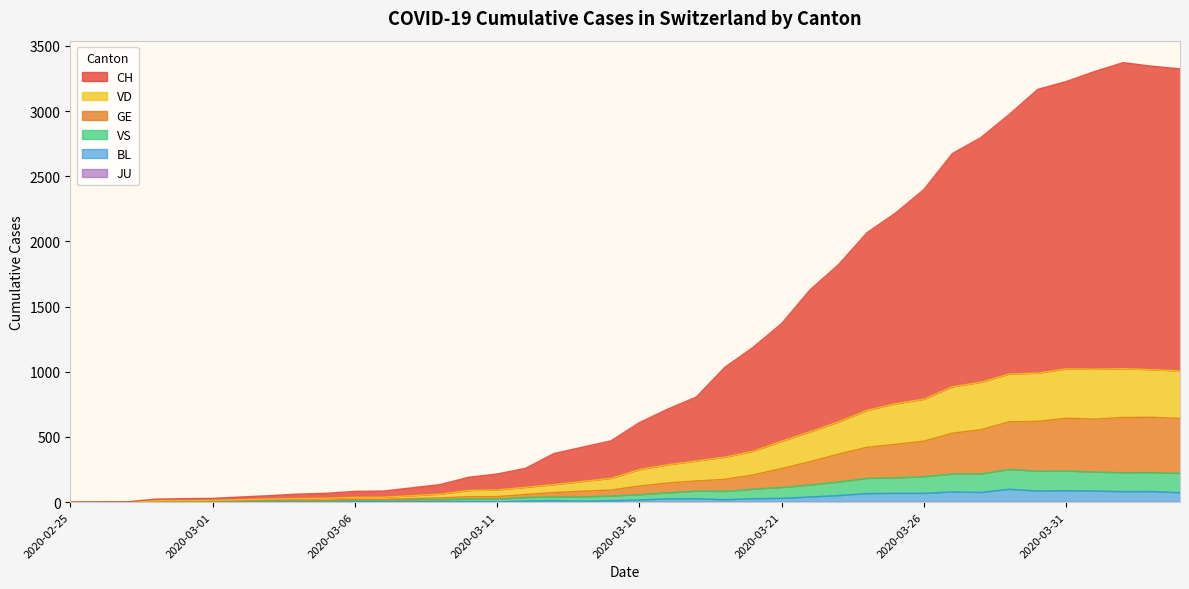

True or false: GE and BL cross at least once.

False